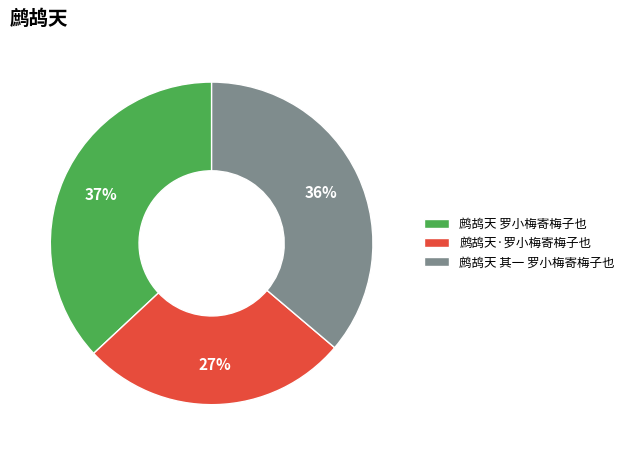

Rank the categories by value from highest to lowest.

鹧鸪天 罗小梅寄梅子也, 鹧鸪天 其一 罗小梅寄梅子也, 鹧鸪天·罗小梅寄梅子也